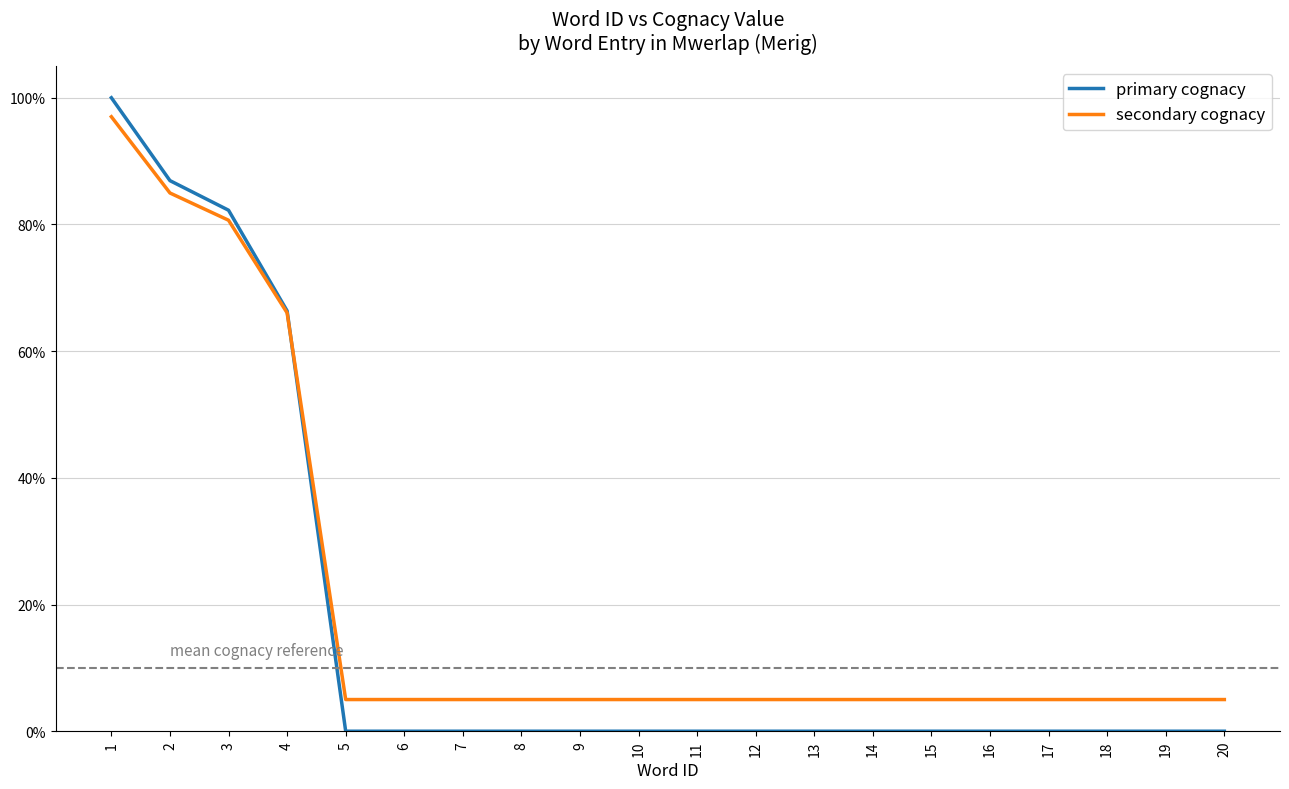

Reading right to left, what are all the values shown in this chart?

primary cognacy: 0.0	0.0	0.0	0.0	0.0	0.0	0.0	0.0	0.0	0.0	0.0	0.0	0.0	0.0	0.0	0.0	0.7	0.8	0.9	1.0
secondary cognacy: 0.1	0.1	0.1	0.1	0.1	0.1	0.1	0.1	0.1	0.1	0.1	0.1	0.1	0.1	0.1	0.1	0.7	0.8	0.8	1.0